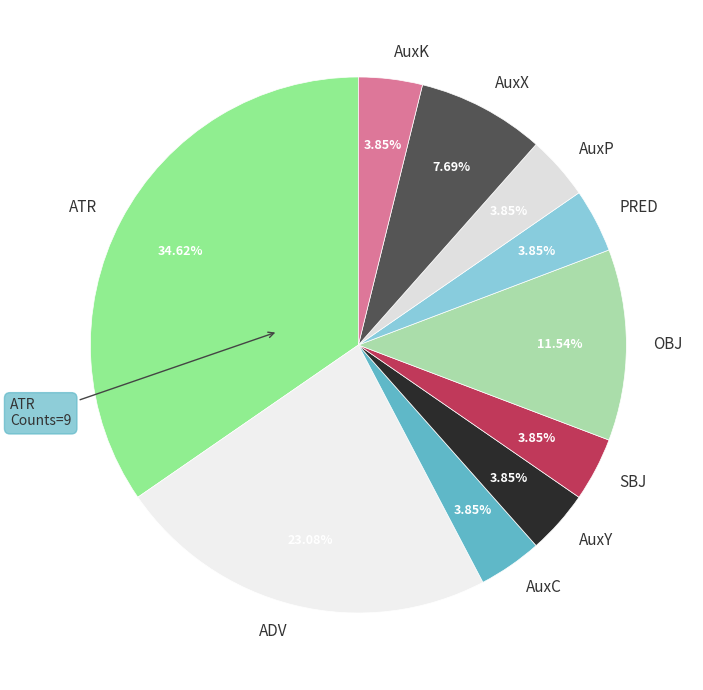

To the nearest percent, what is the difference between the AuxK and OBJ slice percentages?

8%